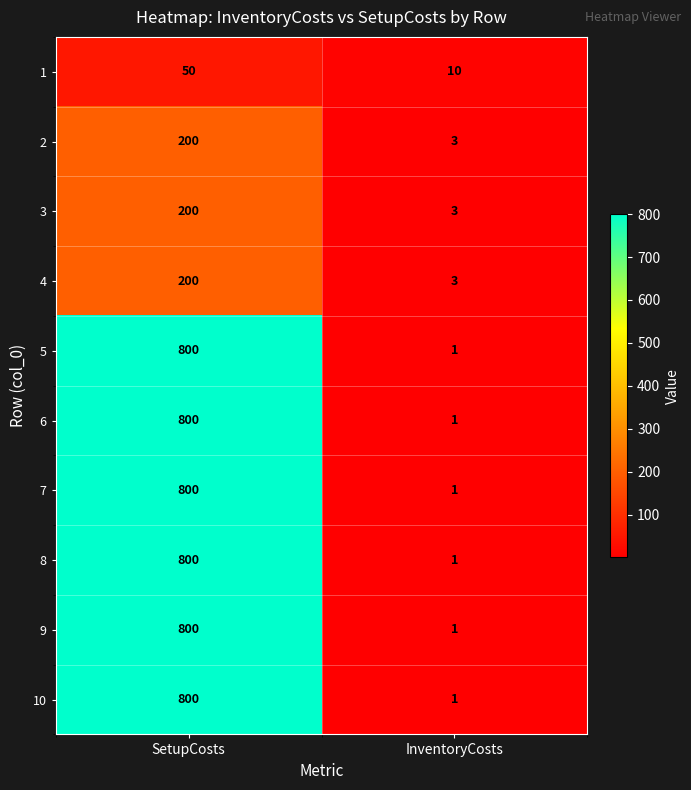

Read the 10 value at SetupCosts, to the nearest 10.

800